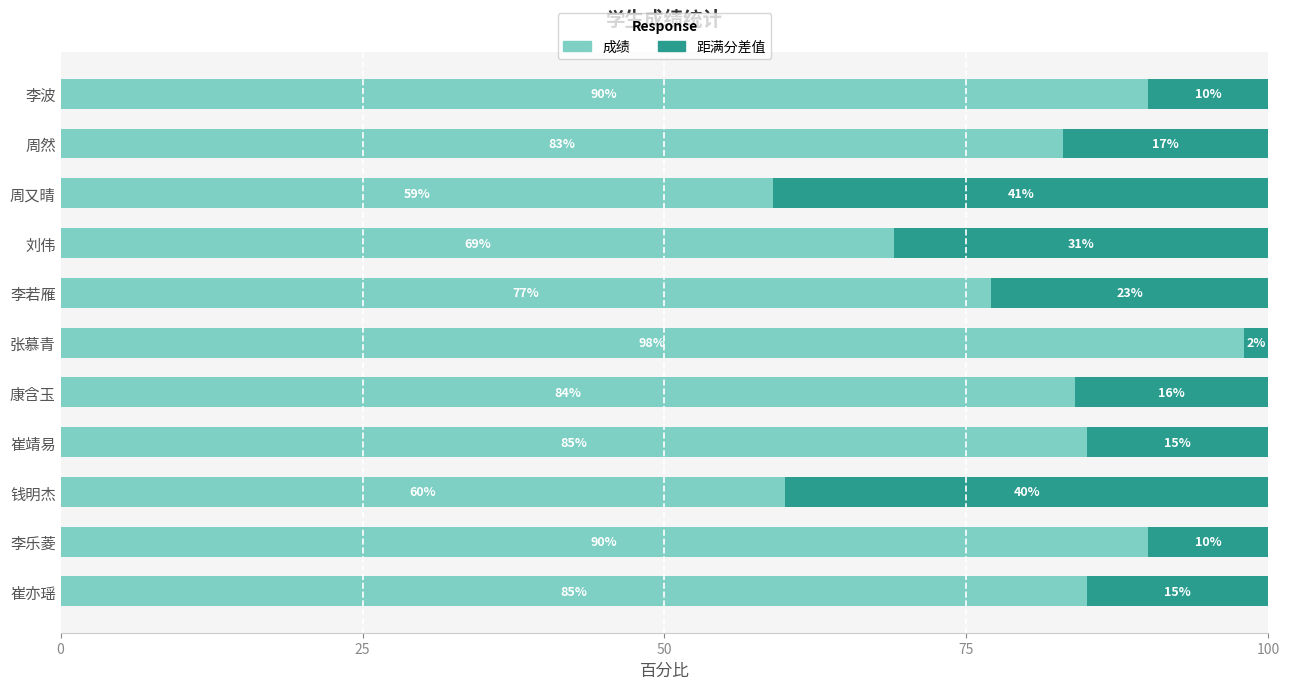

The value of 成绩 at 张慕青 is 158. True or false?

False